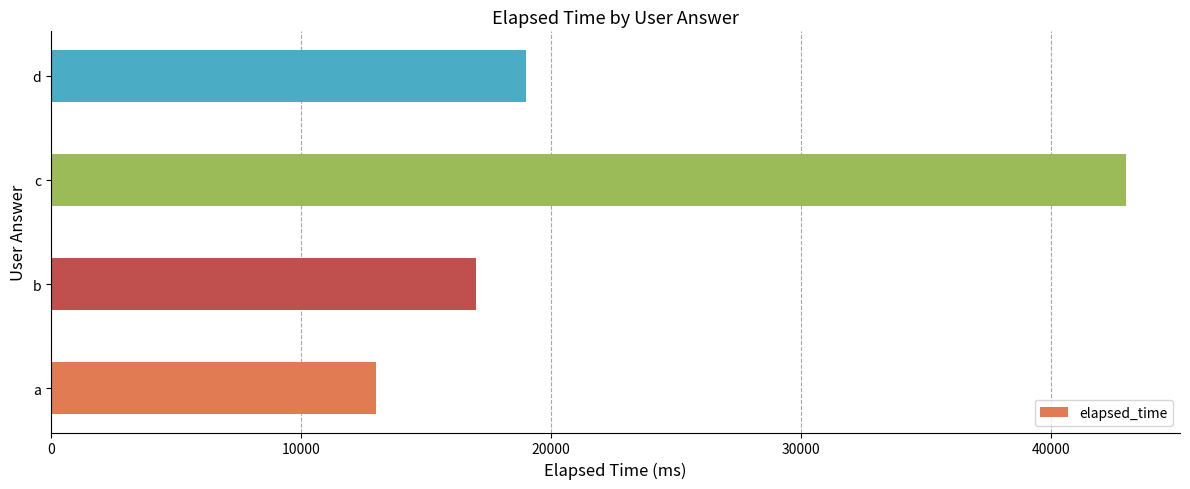

Approximately how many times larger is the value at c compared to a?

3.3